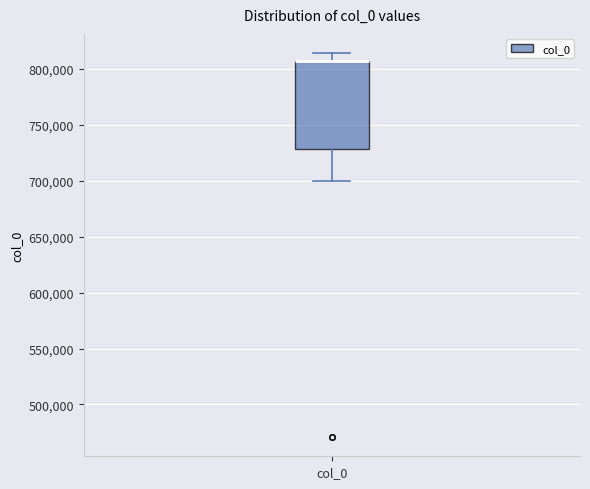

Transcribe this box plot: give where the median line is, the range the box spans, and where the two whiskers end, as read against the y-axis. The values are not printed on the chart, so give them approximately, as read against the axis.

median 805000 (drawn on the box's upper edge), box 730000 to 805000, whiskers 700000 to 815000